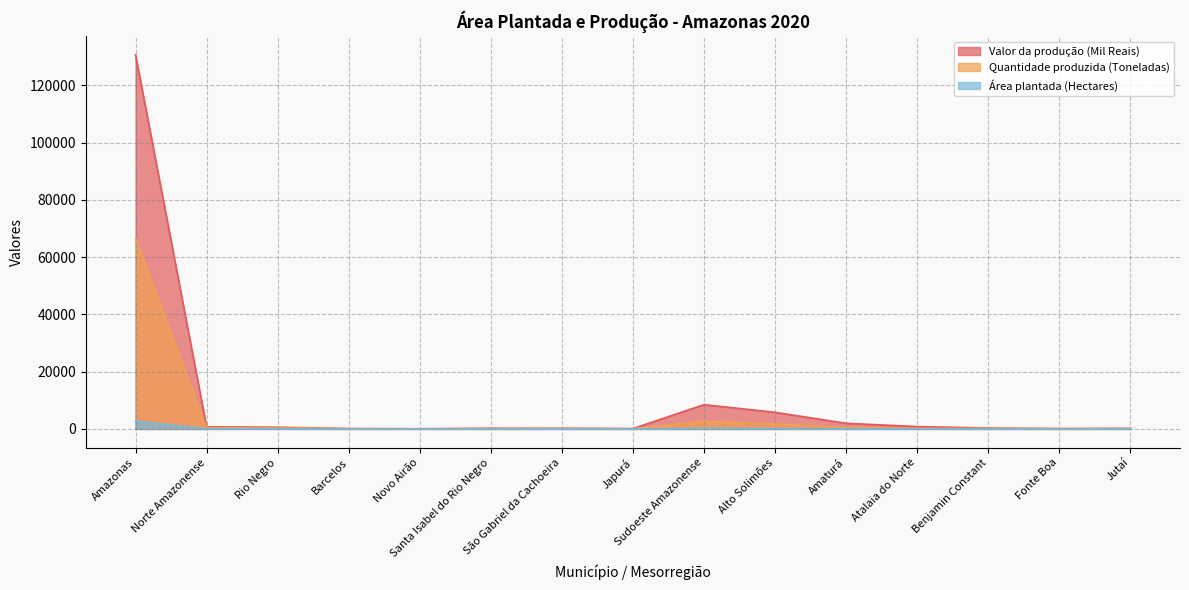

Between São Gabriel da Cachoeira and Amaturá, which series saw the biggest shift?

Valor da produção (Mil Reais)